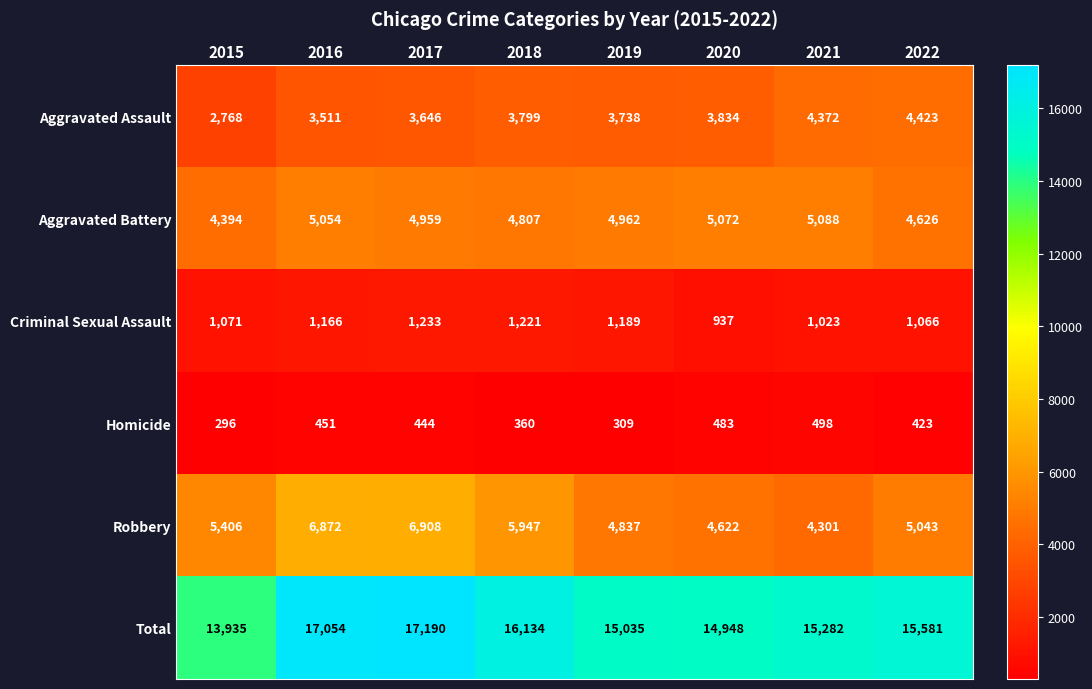

At which category does the chart reach its peak across all series?

2017